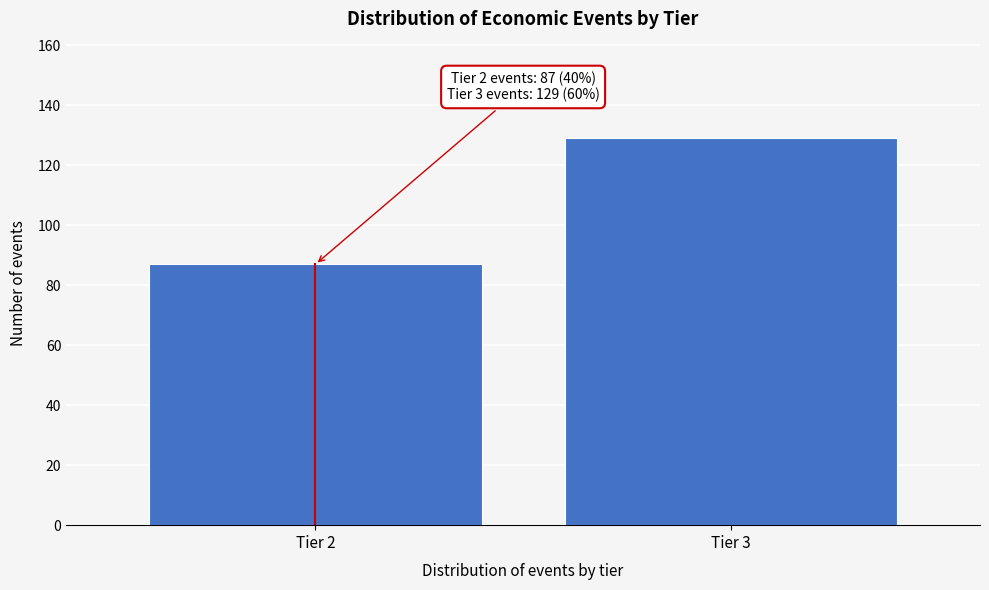

Reading right to left, what are all the values shown in this chart?

129	87